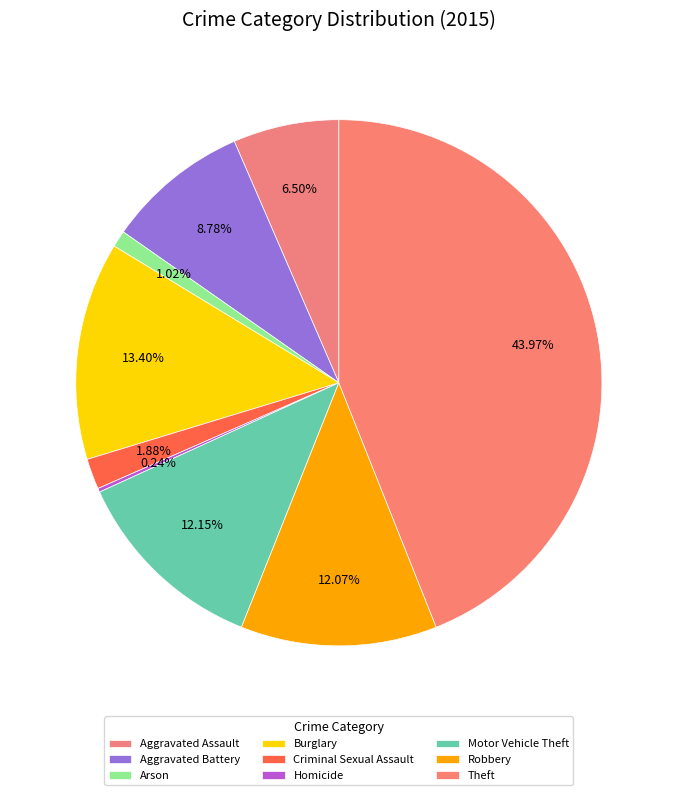

What percentage is the Motor Vehicle Theft slice, to the nearest percent?

12%